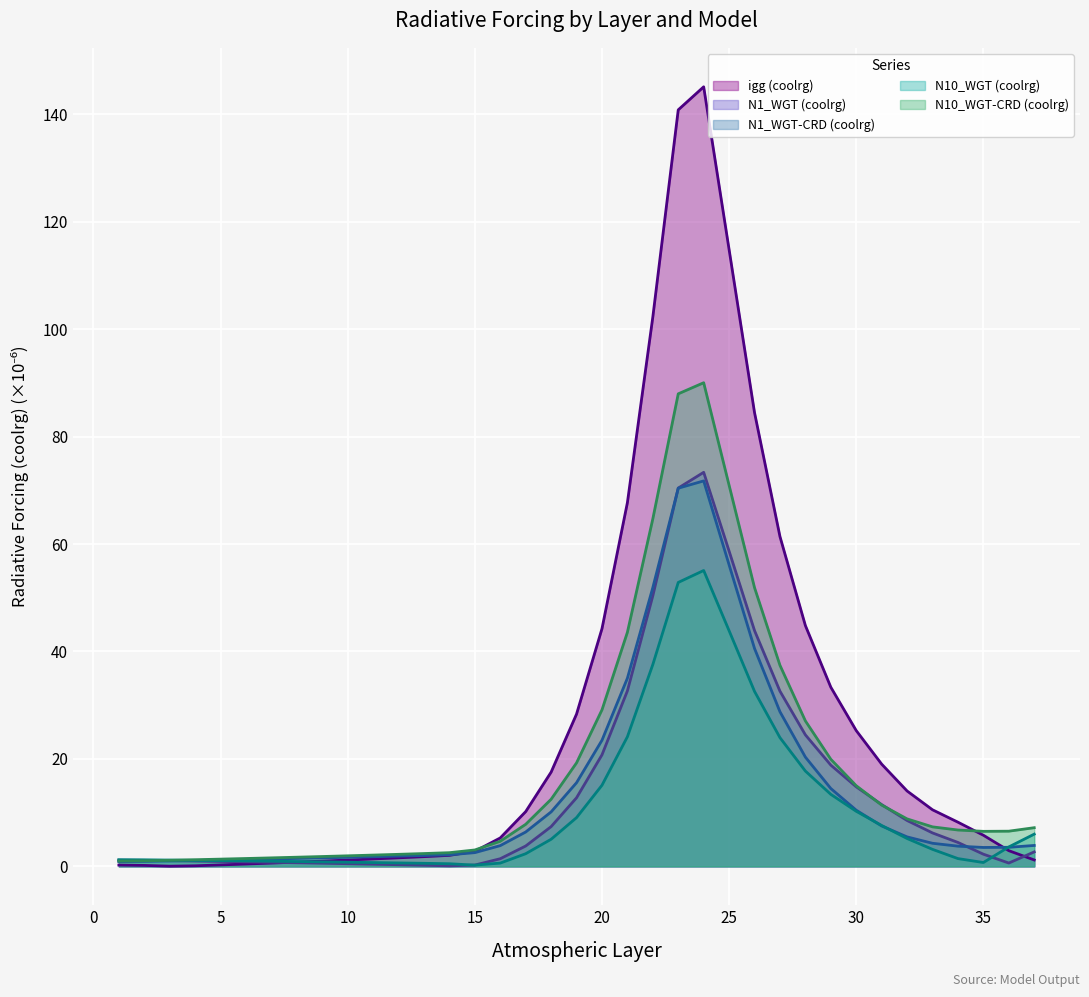

Read the N1_WGT-CRD (coolrg) value at 13.

2.0